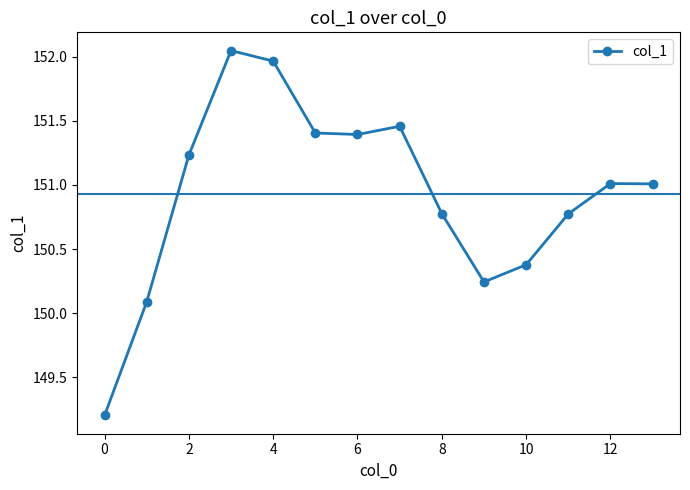

What is the minimum value shown in the chart?

149.2